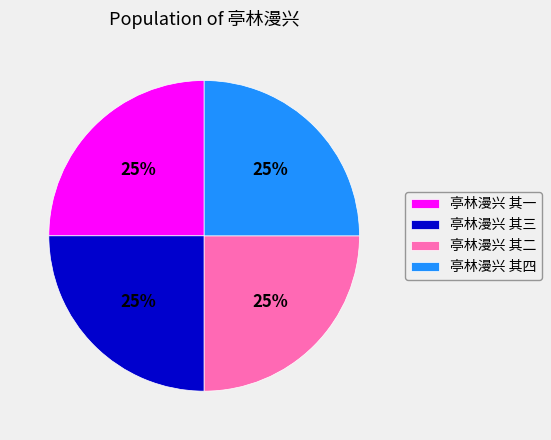

Does any single category account for the majority?

No